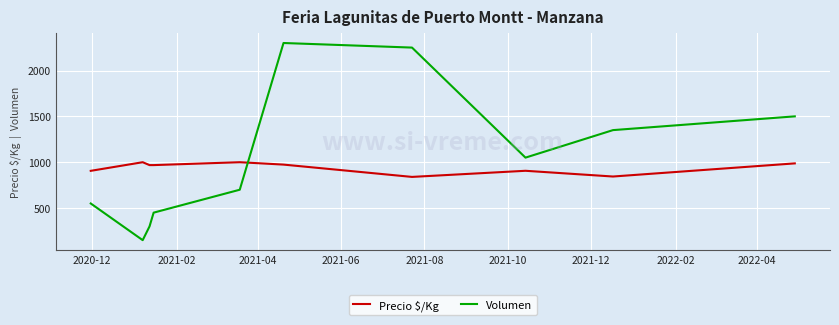

What is the maximum value for Precio $/Kg?

1000.0